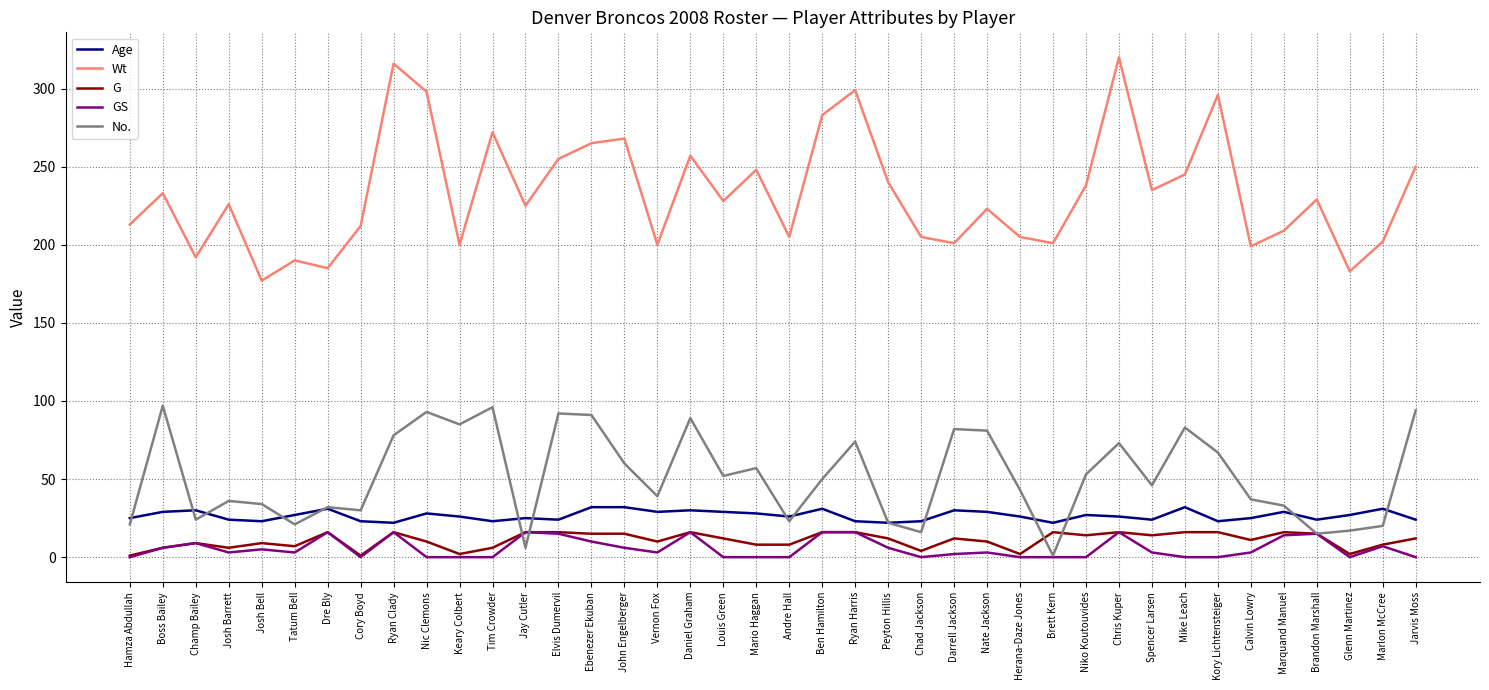

At which category does G reach its first local peak?

Champ Bailey